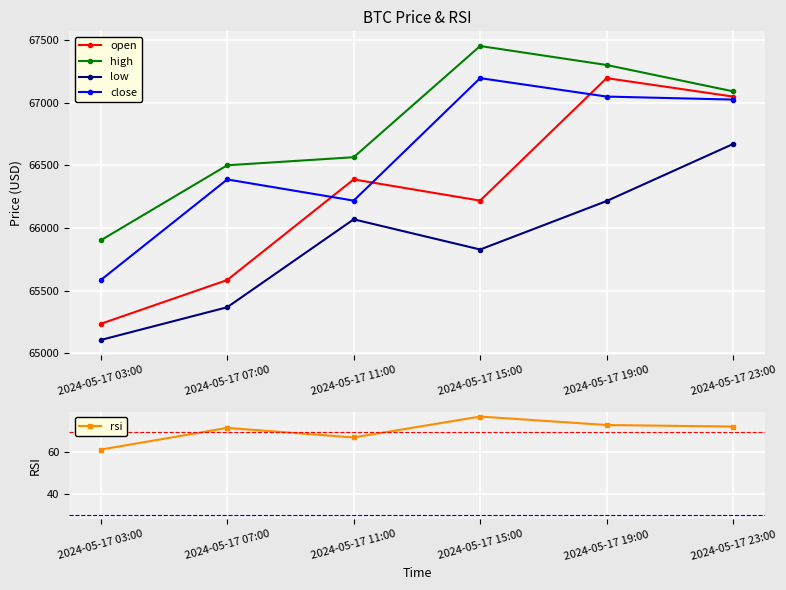

Count the number of categories in the chart.

6